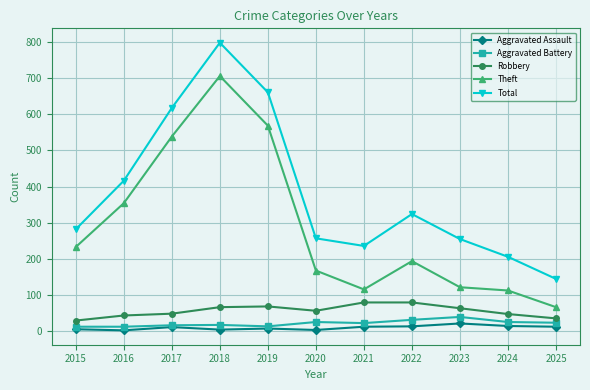

What is the value of the Aggravated Assault point at the 9th from the left?

22